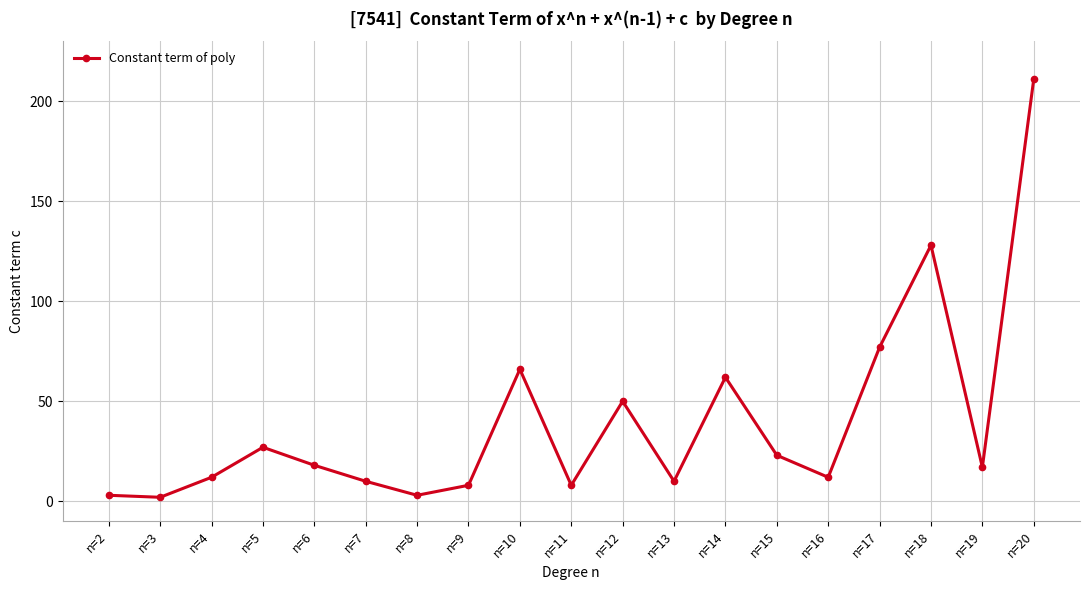

How many points are higher than both their immediate neighbors (excluding endpoints)?

5